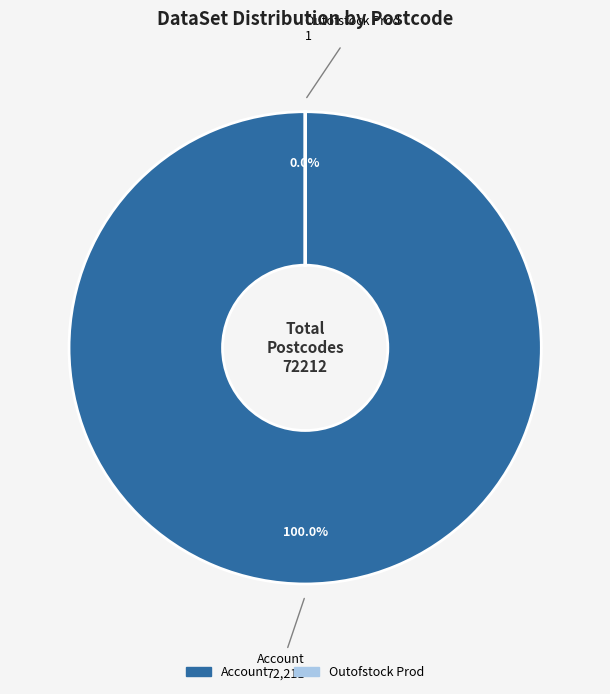

Combined, what portion of the pie is Outofstock Prod and Account?

100.0%